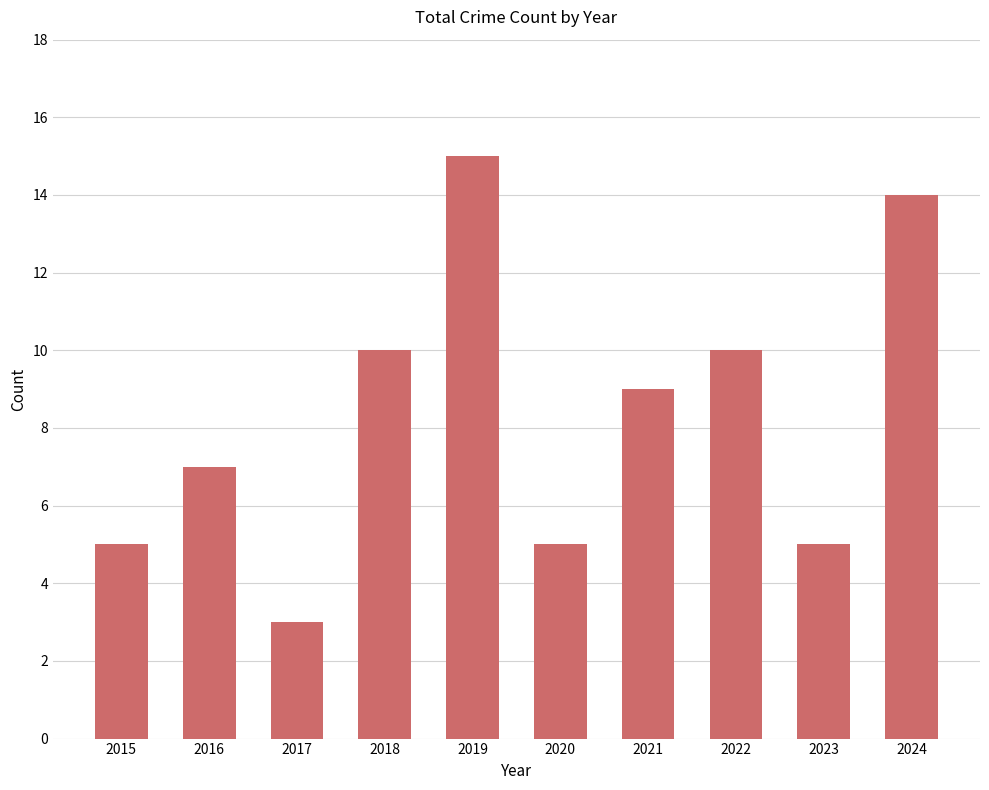

True or false: the data shows 10 at 2019.

False